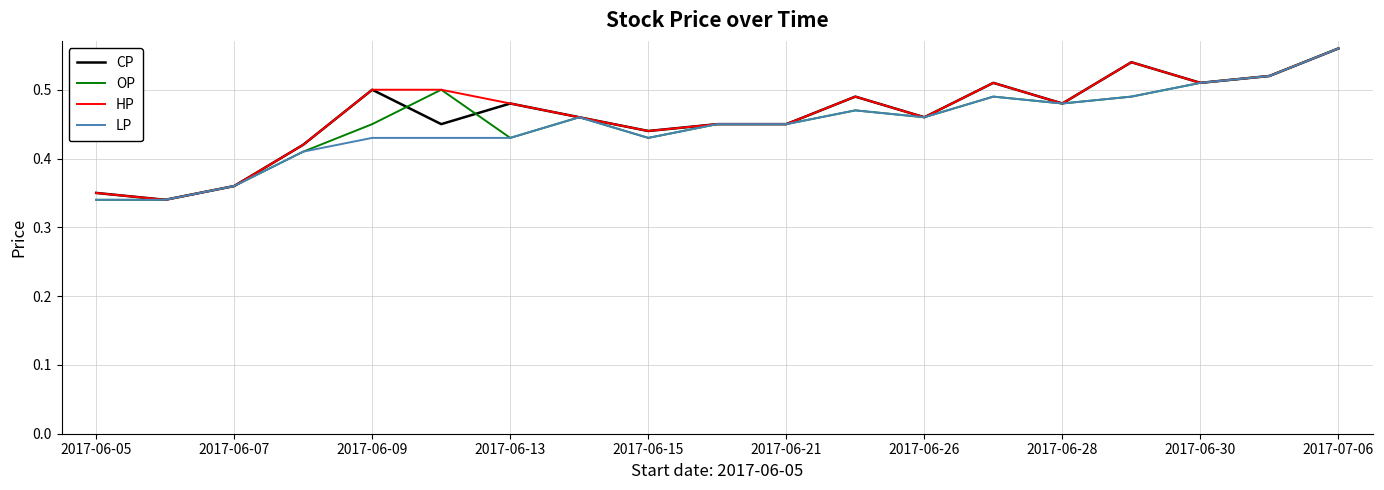

What is the maximum value shown in the chart?

0.6